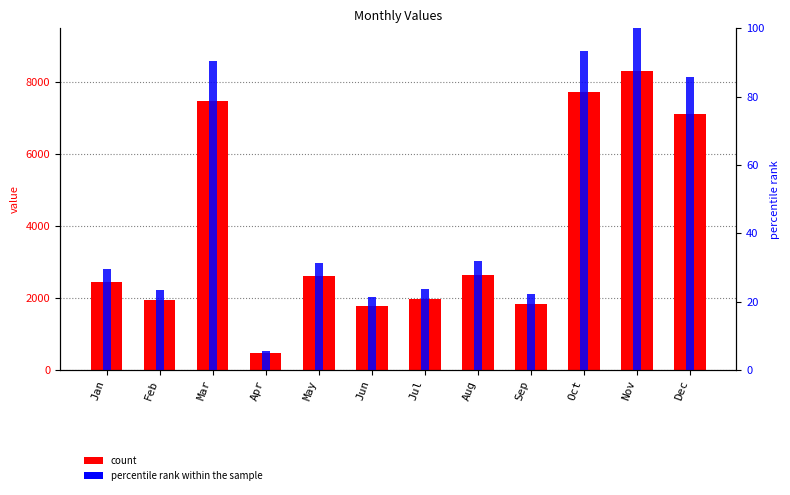

The value series shows 425.6 at Jul. True or false?

False